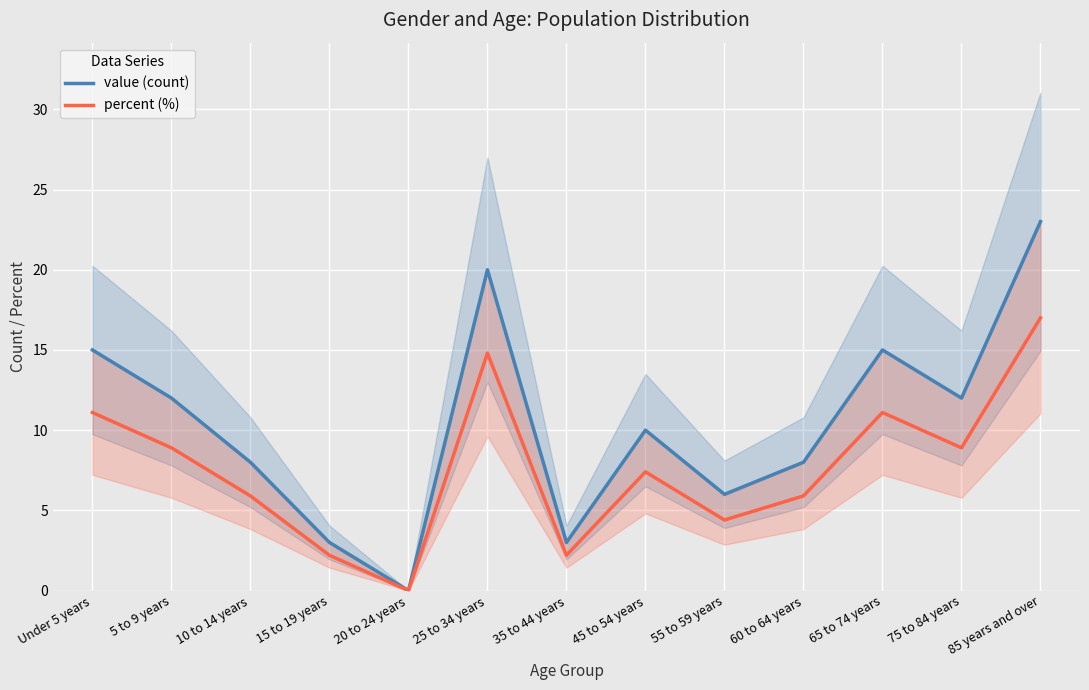

True or false: percent (%) and value (count) cross at least once.

False